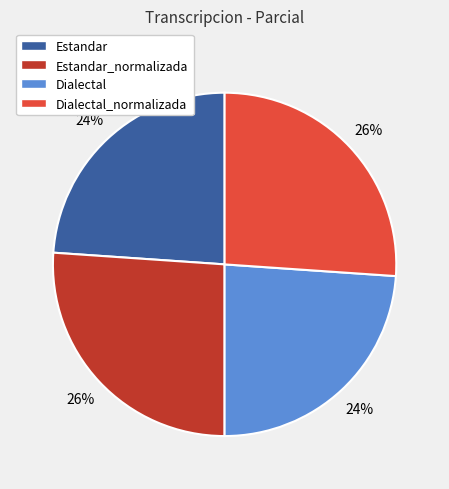

To the nearest percent, what is the difference between the Estandar and Estandar_normalizada slice percentages?

2%